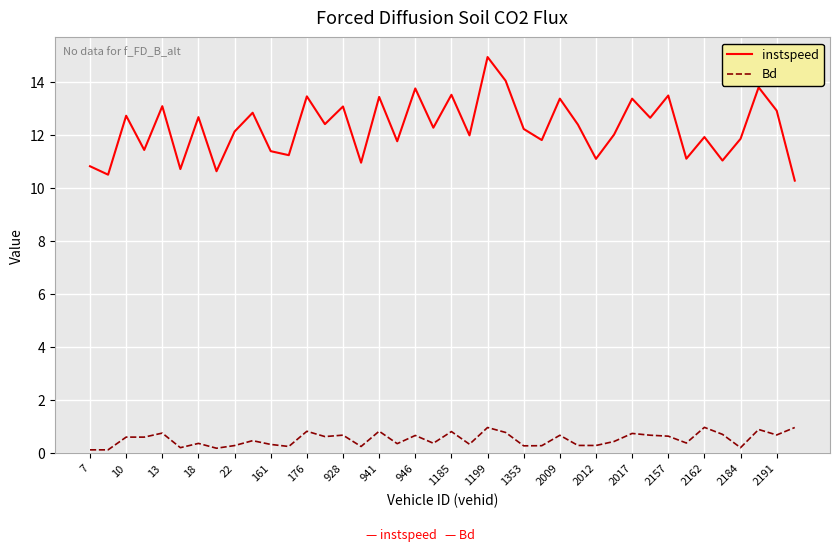

True or false: Bd and instspeed cross at least once.

False